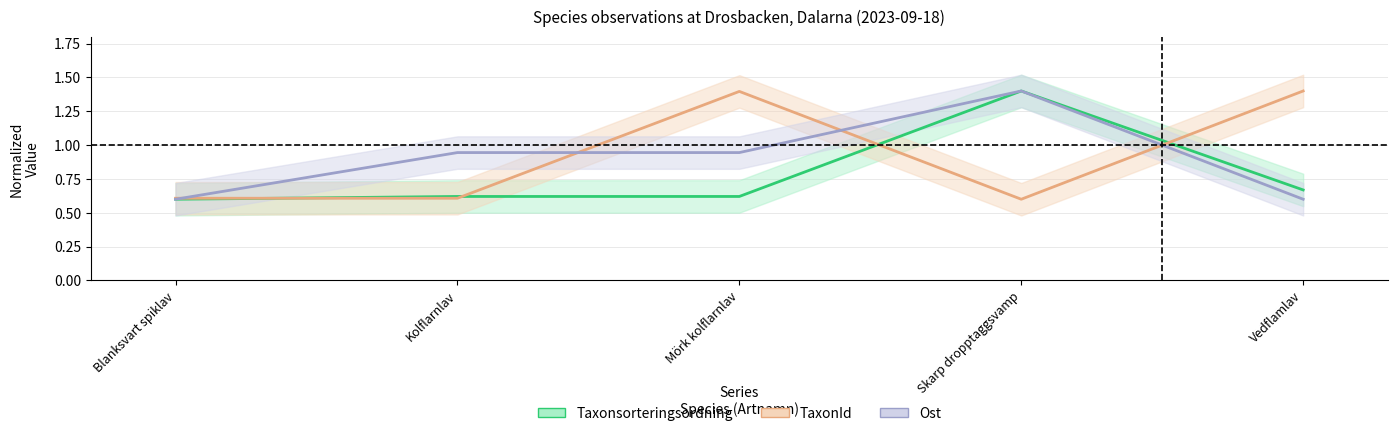

At which label does TaxonId reach its peak?

Vedflamlav